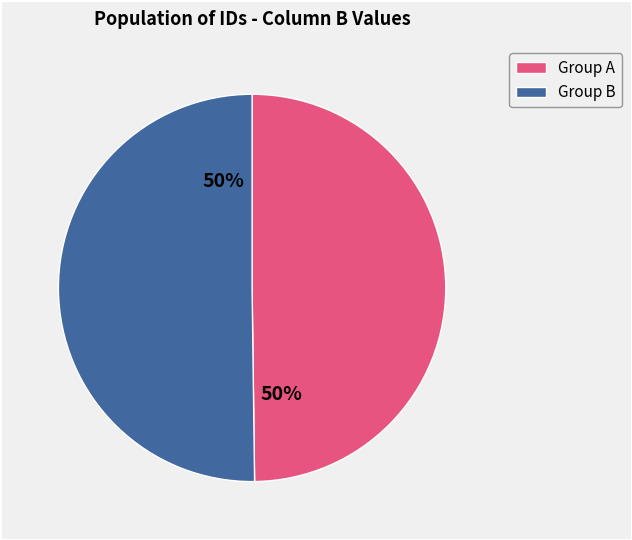

To the nearest percent, what is the average slice percentage?

50%